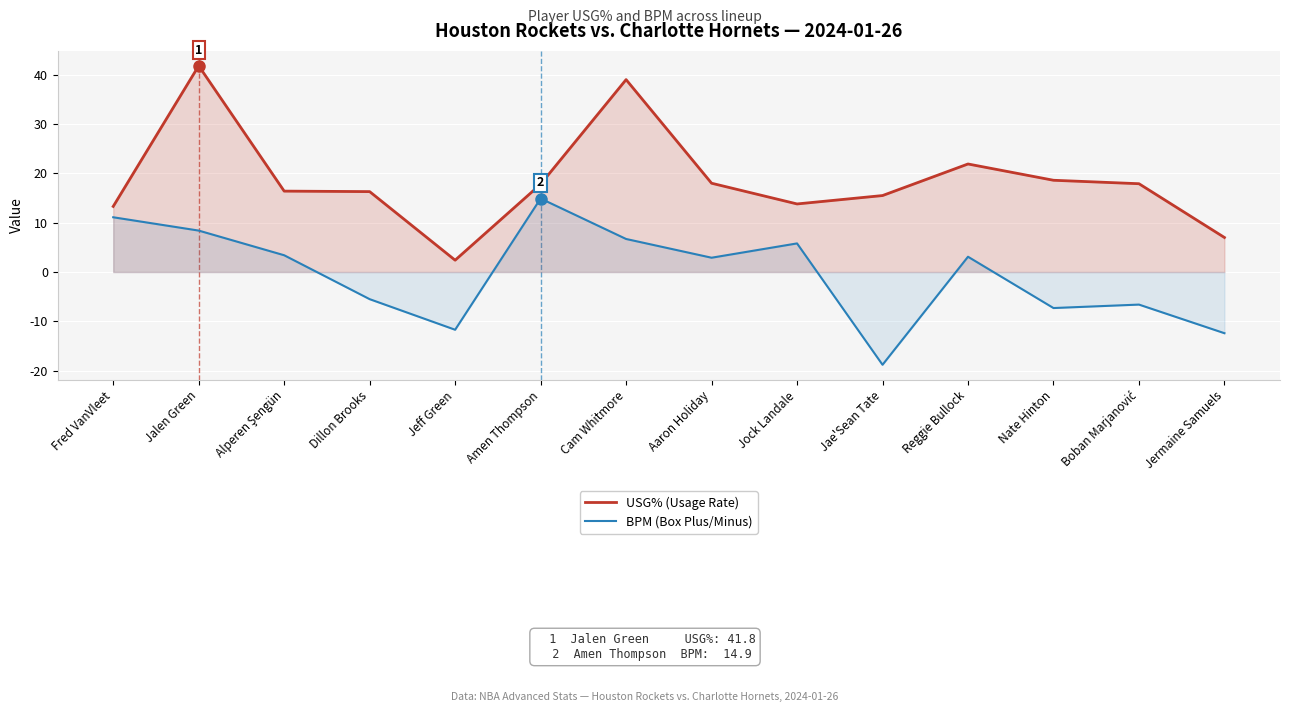

What is the value of the USG% point at the 8th from the left?

18.0